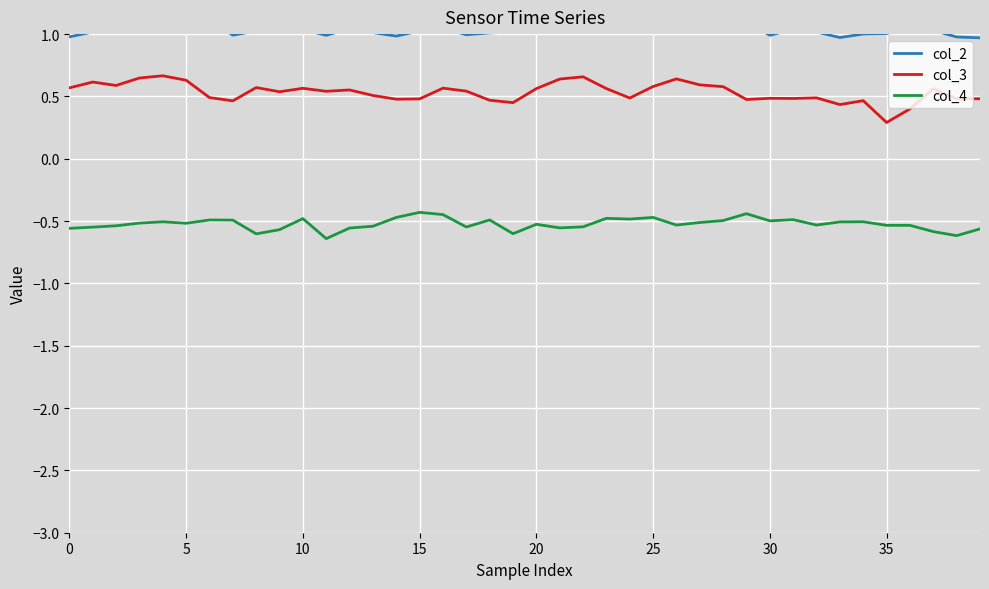

Between 18 and 22, which series saw the biggest shift?

col_3